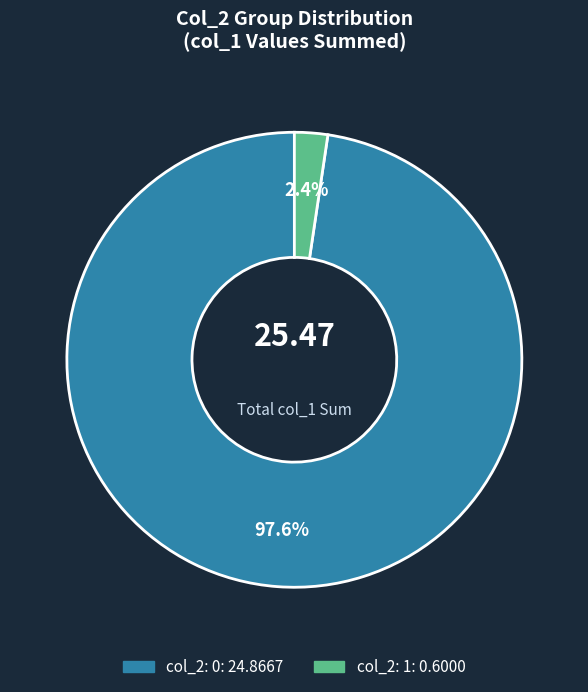

Does any single category account for the majority?

Yes